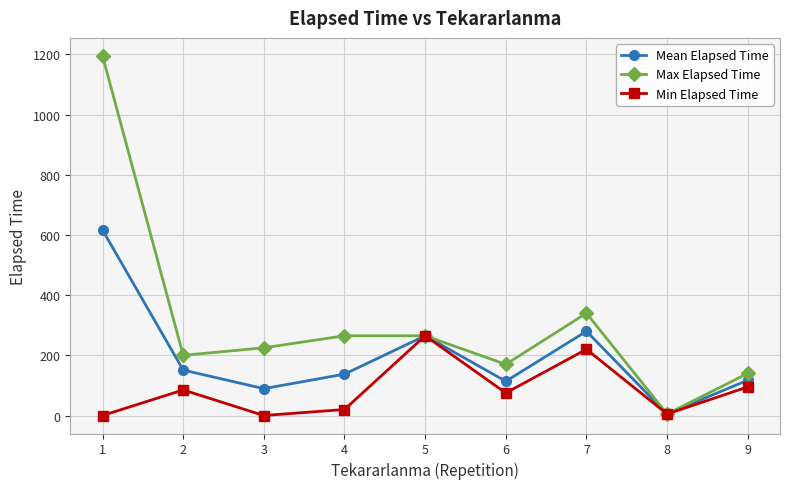

Where is Mean Elapsed Time nearest to the value 310?

7